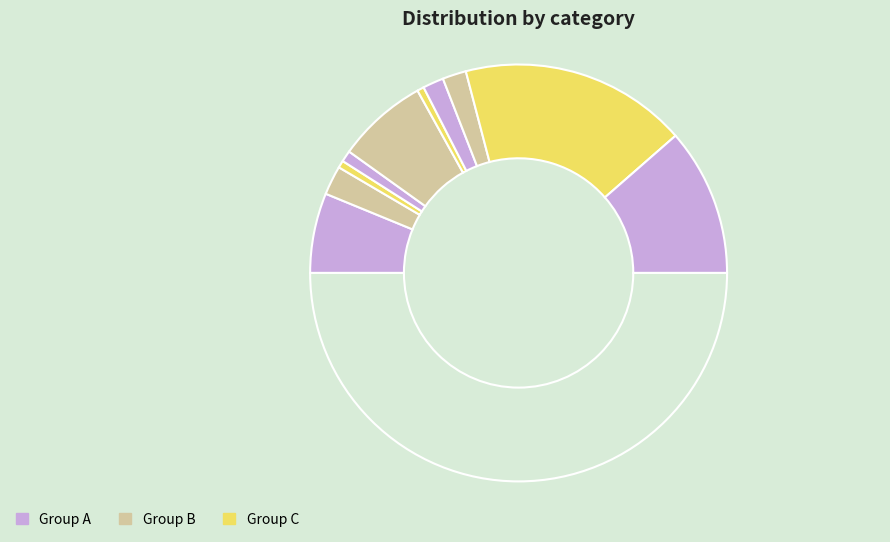

How many slices are in this pie chart?

11